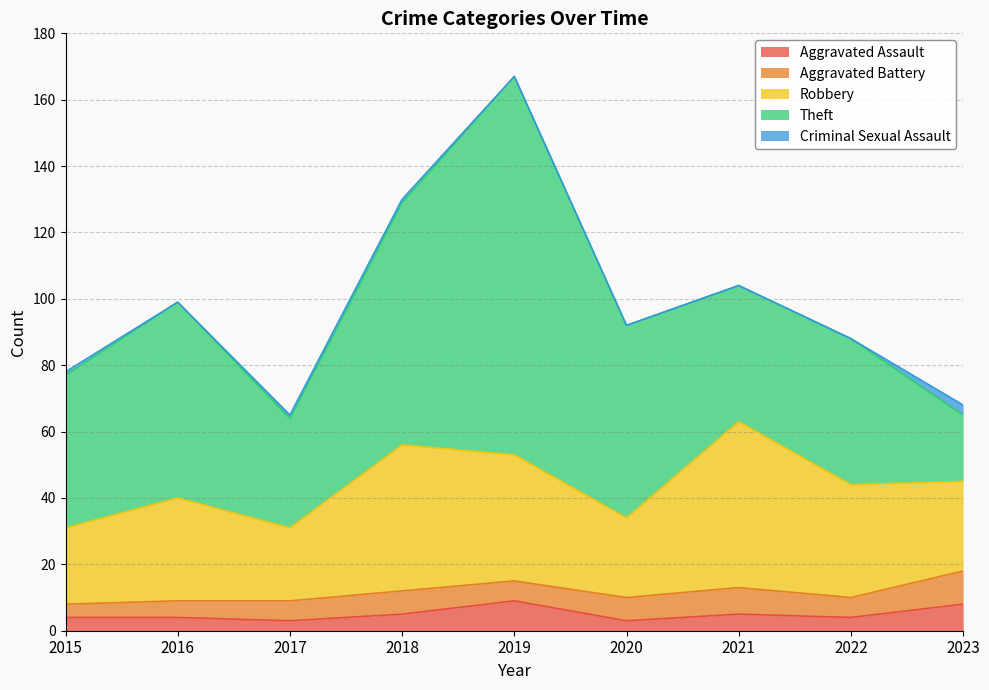

At which category is the sum across all series the highest?

2019